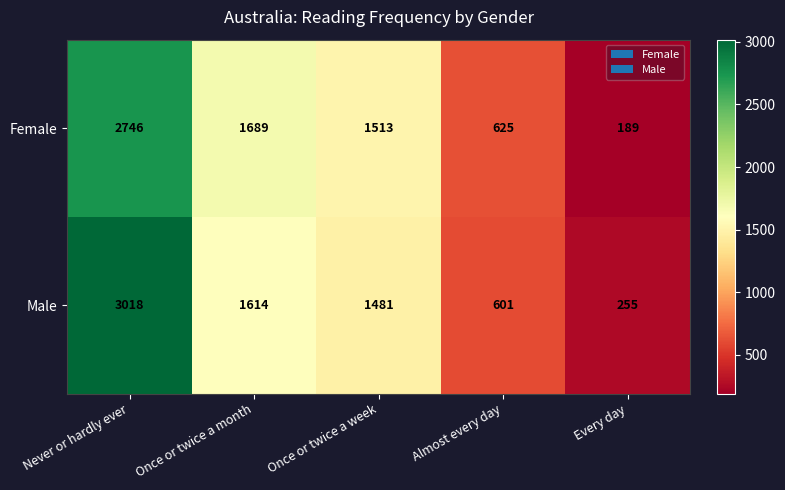

Reading right to left, transcribe all the data shown in this chart.

Female: 189	625	1513	1689	2746
Male: 255	601	1481	1614	3018